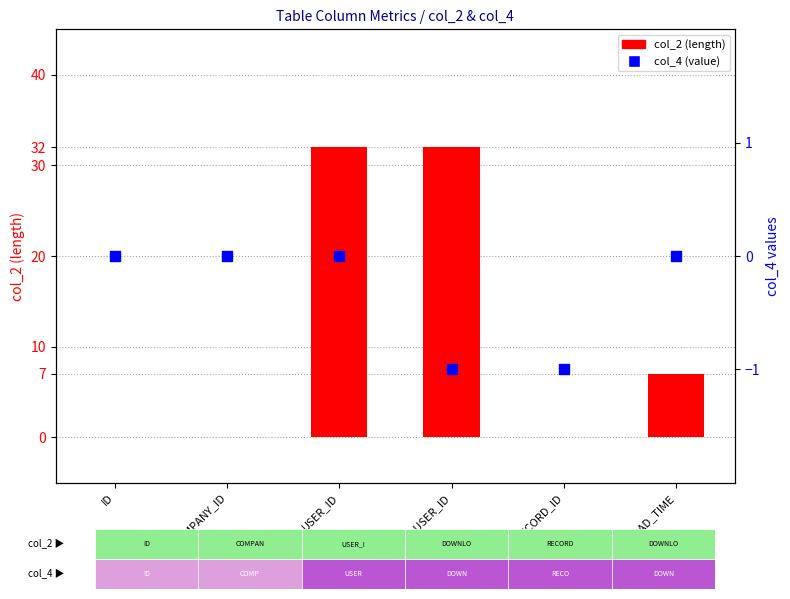

Which series reaches the minimum Y coordinate?

col_4